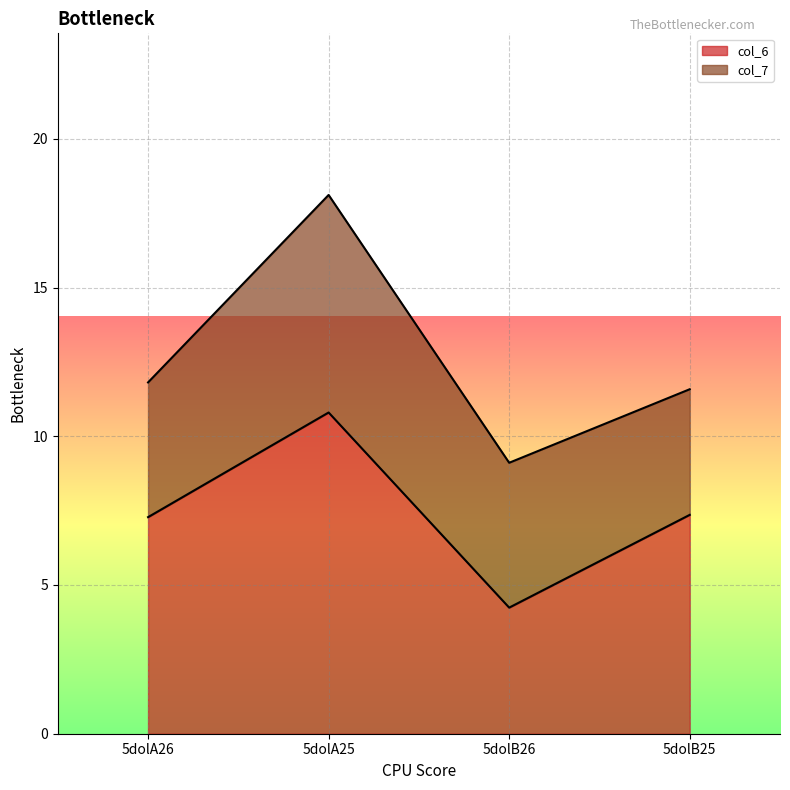

Approximately how many times larger is the value at 5dolB26 compared to 5dolB25?

0.6